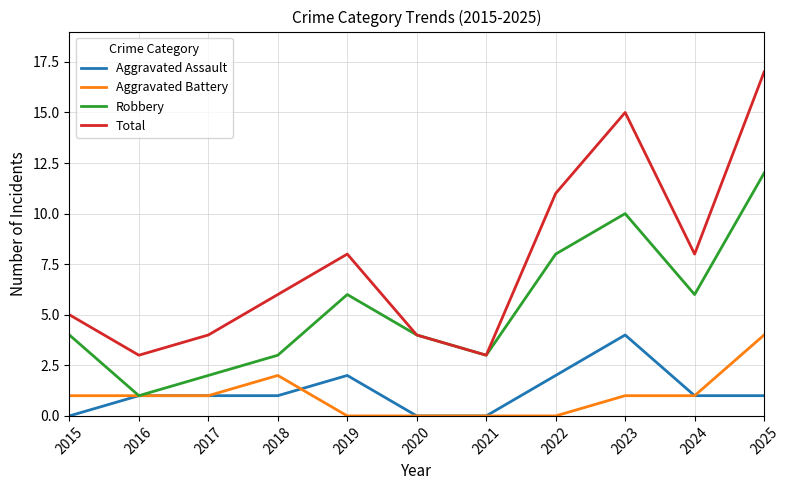

Which series has the largest total across all categories?

Total